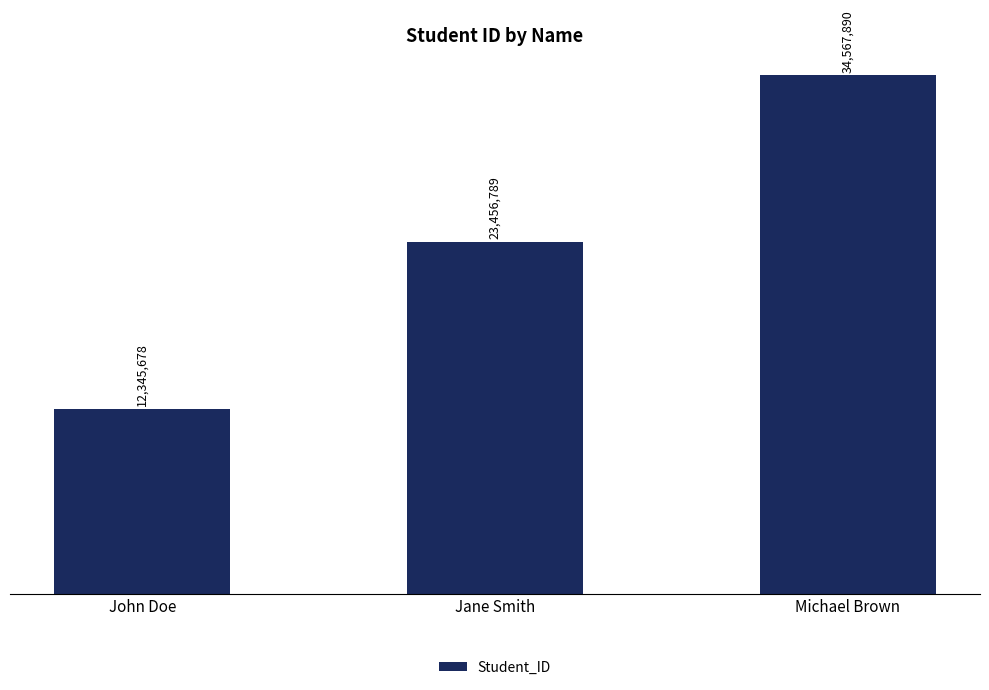

Reading right to left, extract all data points from this chart.

34567890	23456789	12345678